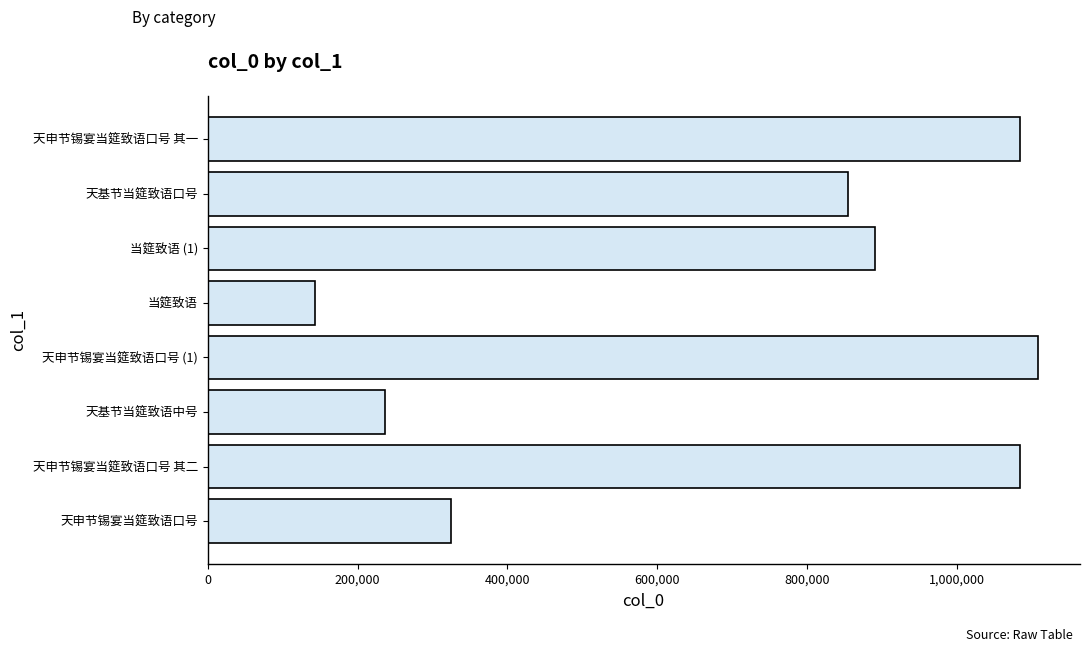

Between 天基节当筵致语口号 and 天申节锡宴当筵致语口号 其一, which is larger?

天申节锡宴当筵致语口号 其一